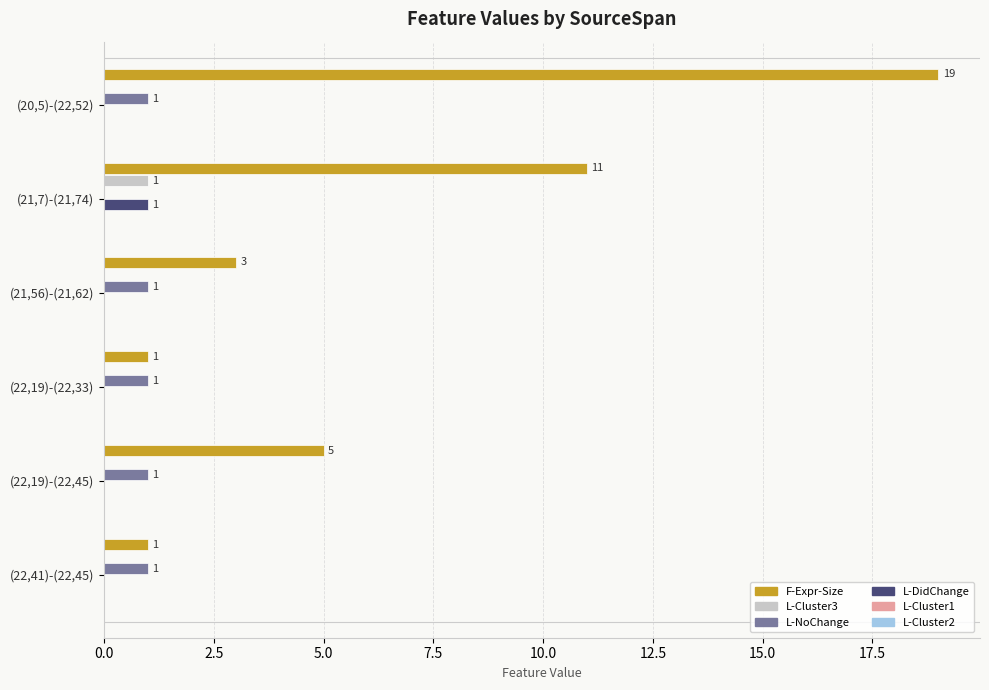

Which series has the largest total across all categories?

F-Expr-Size